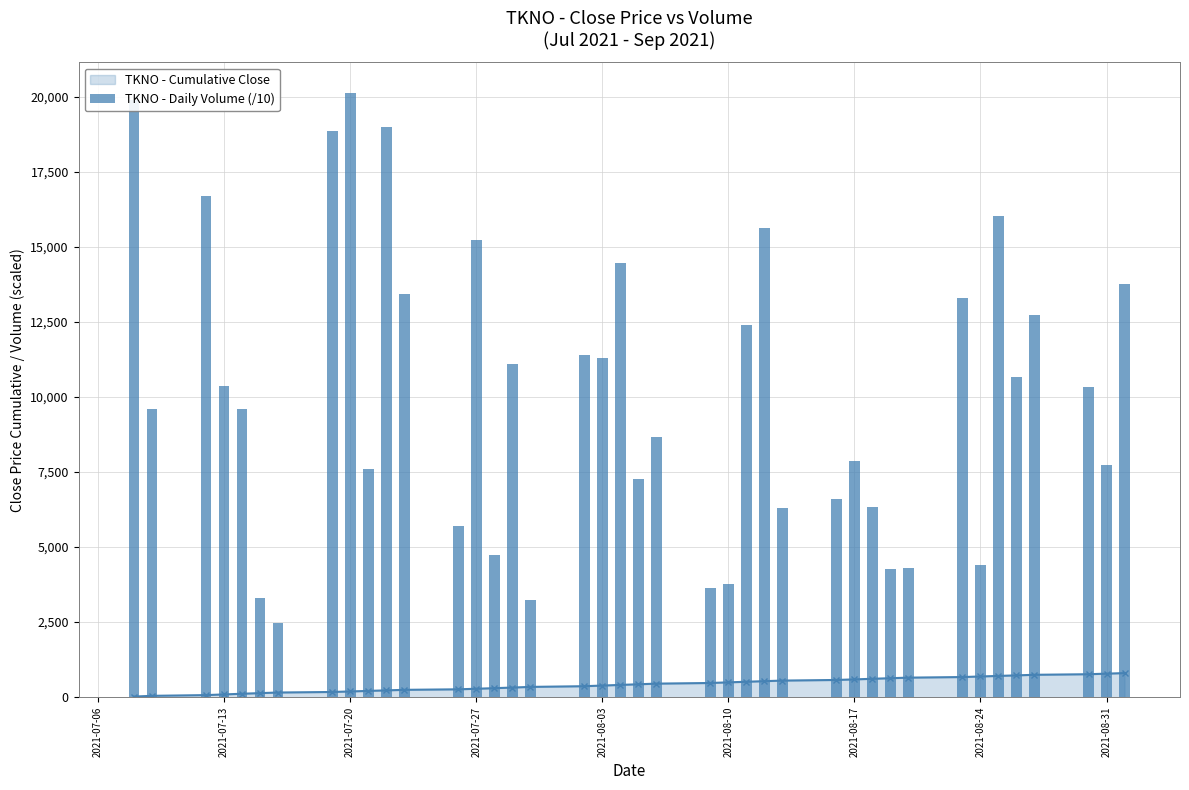

What is the highest value of the TKNO - Cumulative Close series?

803.2